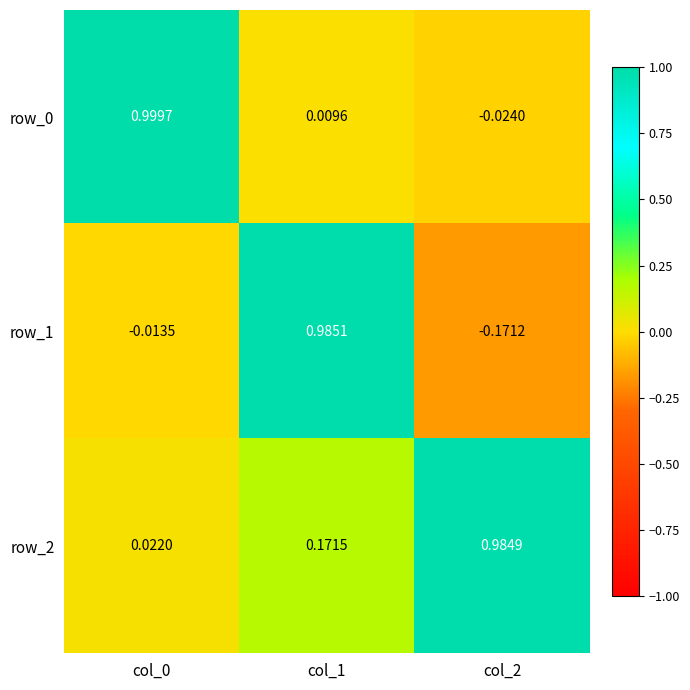

Is the value of row_1 at col_2 greater than the value of row_0 at col_1?

No